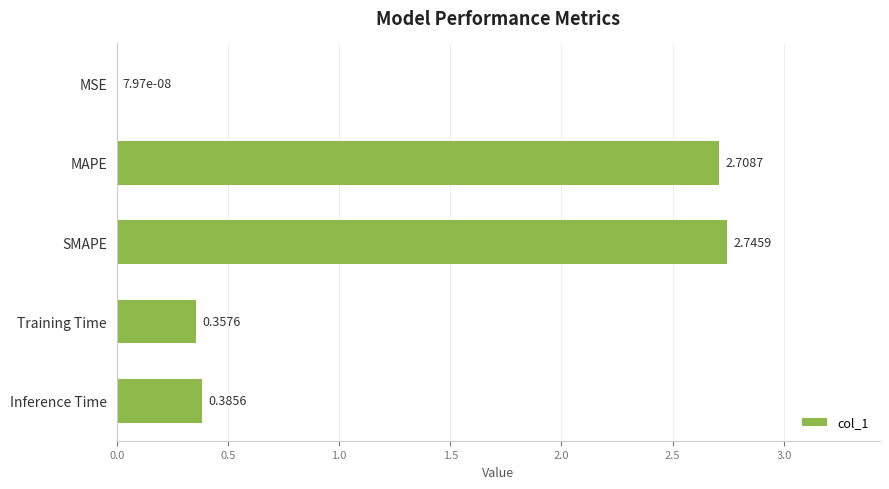

Between SMAPE and Training Time, which is larger?

SMAPE